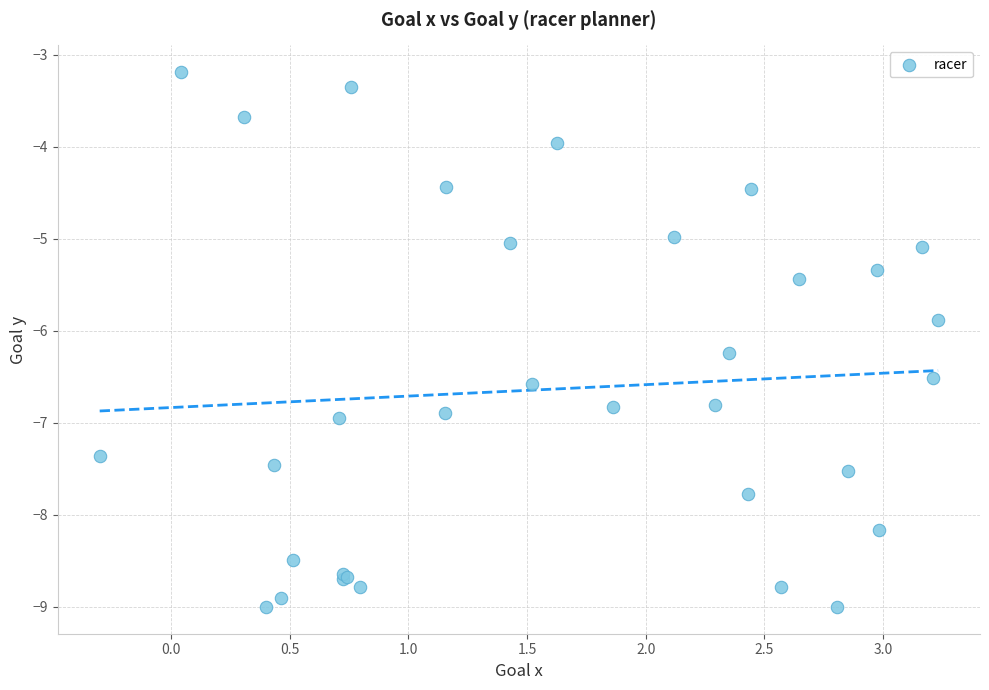

What Y value in the scatter plot is closest to -6?

-5.9